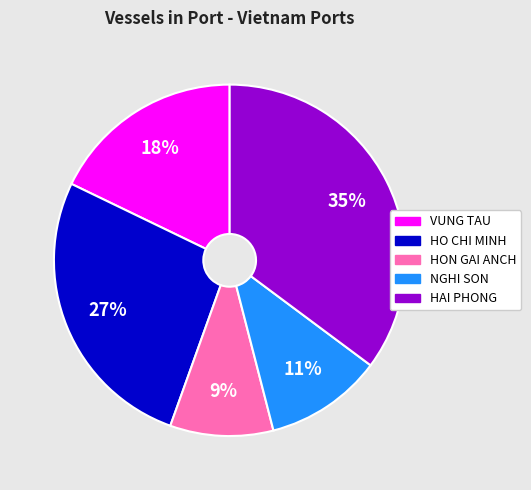

To the nearest percent, what is the difference between the largest and smallest slice percentages?

26%